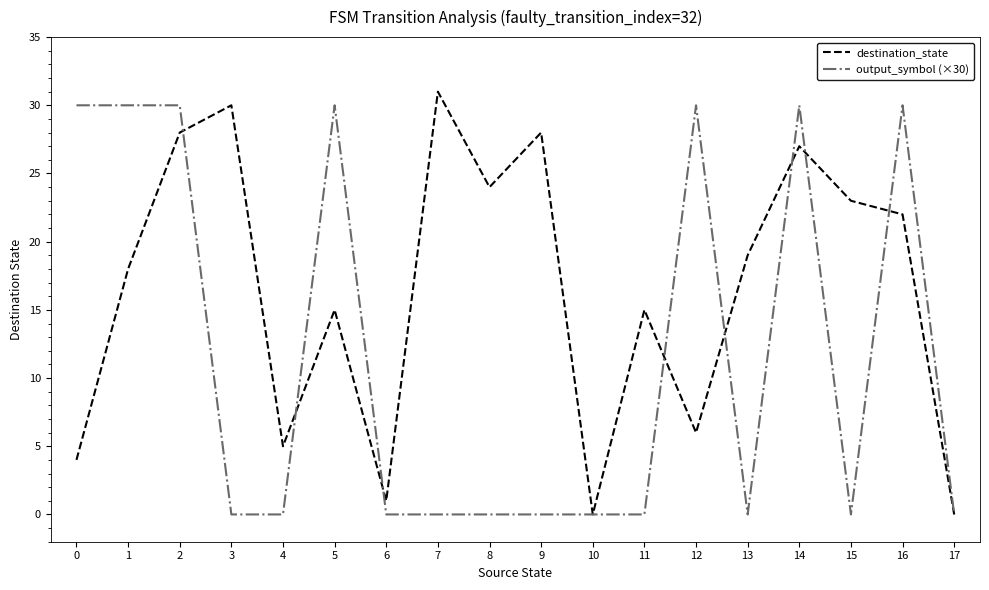

Is the value of destination_state at 0 greater than the value of output_symbol (×30) at 12?

No